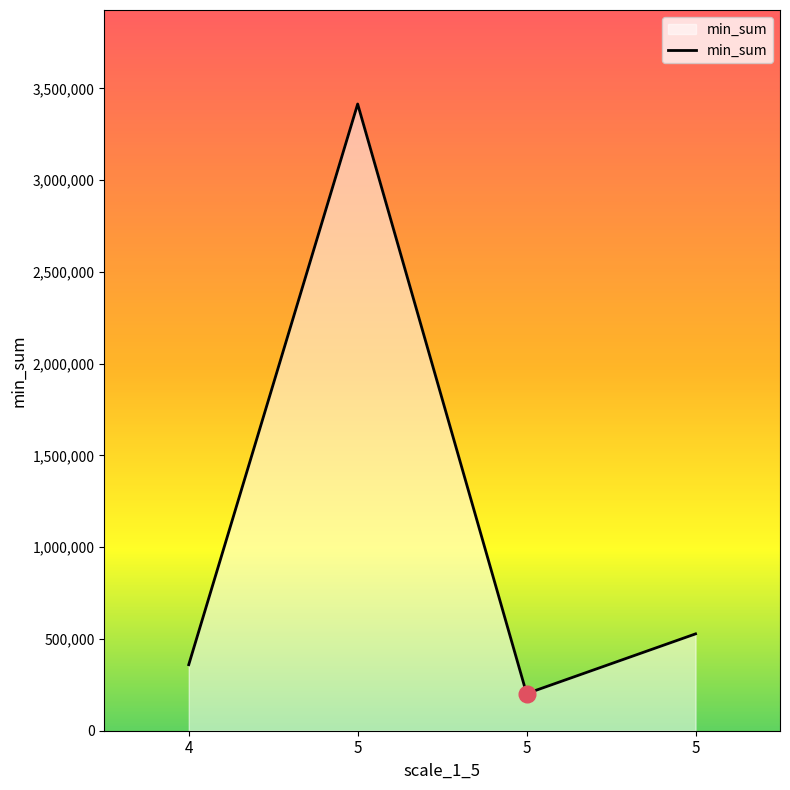

What is the smallest value displayed?

202192